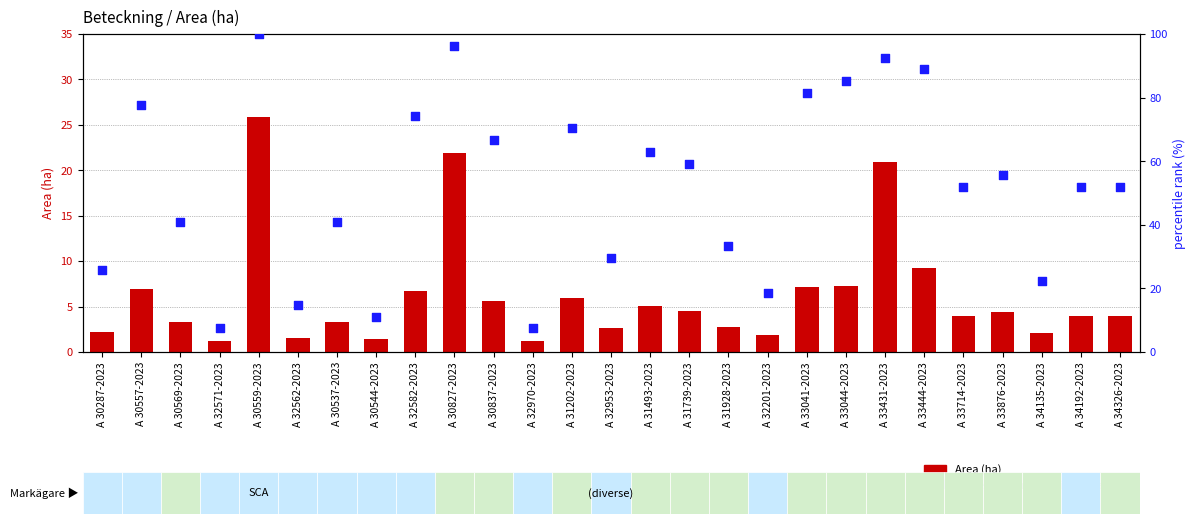

What is the total value across all series at A 34326-2023?

55.9